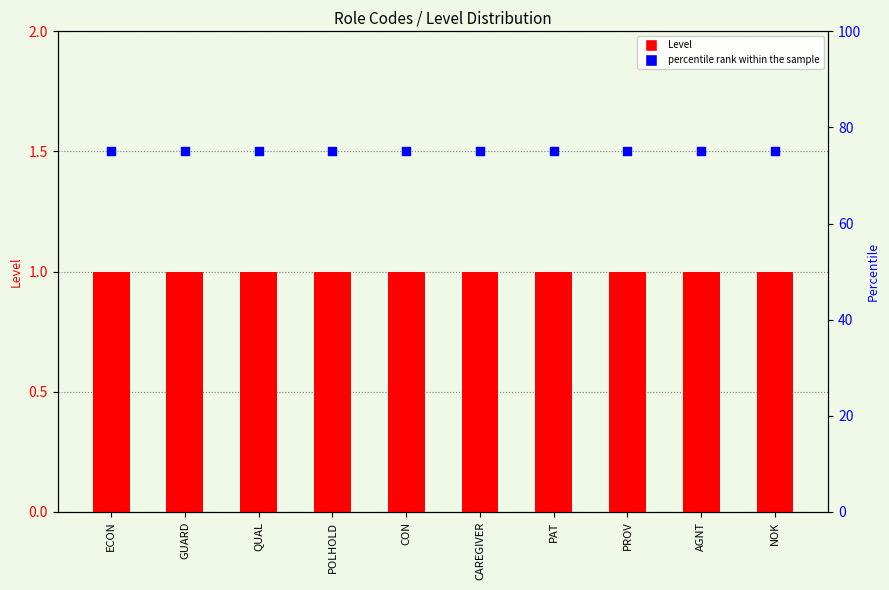

Which series has the largest total across all categories?

percentile rank within the sample